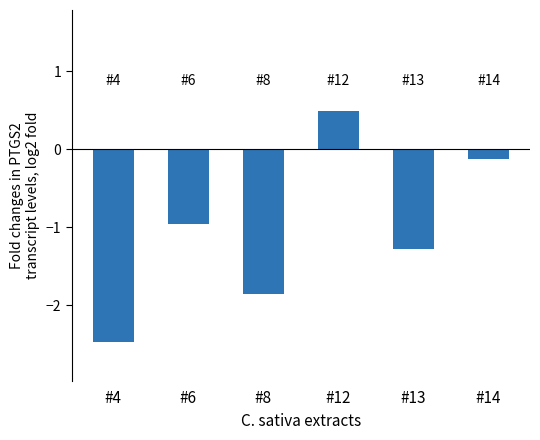

Between #13 and #6, which is larger?

#6